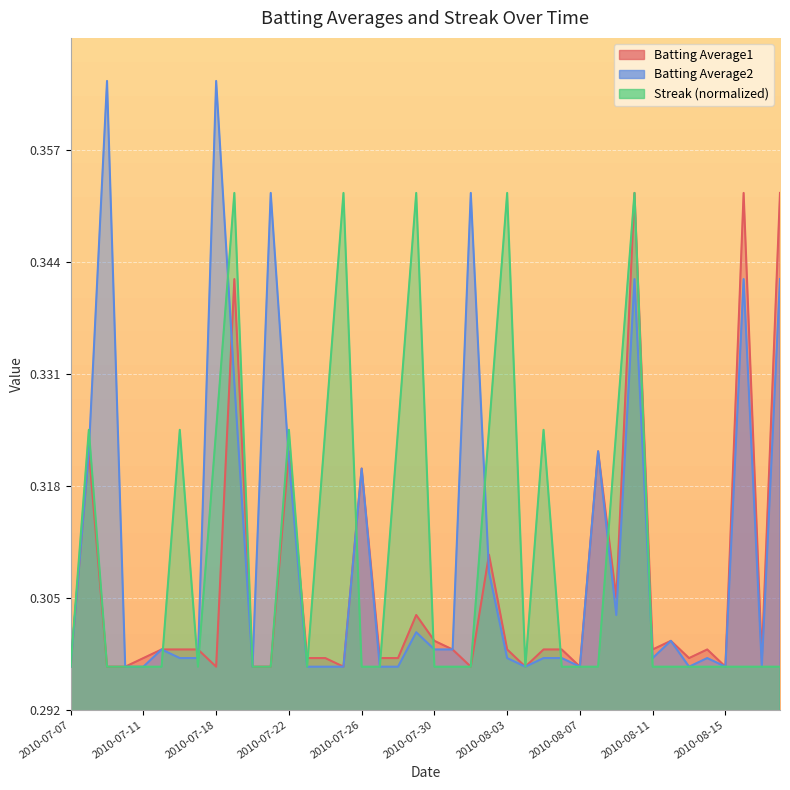

What is the difference between the maximum and minimum values in the Batting Average2 series?

0.1